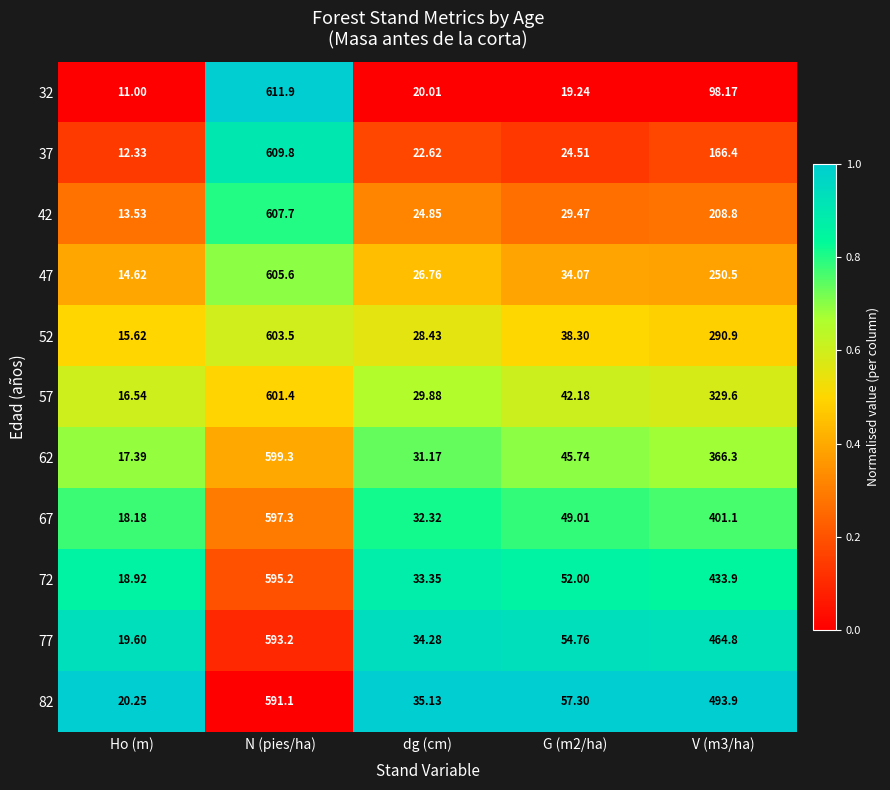

Which label corresponds to the largest value in the chart?

N (pies/ha)